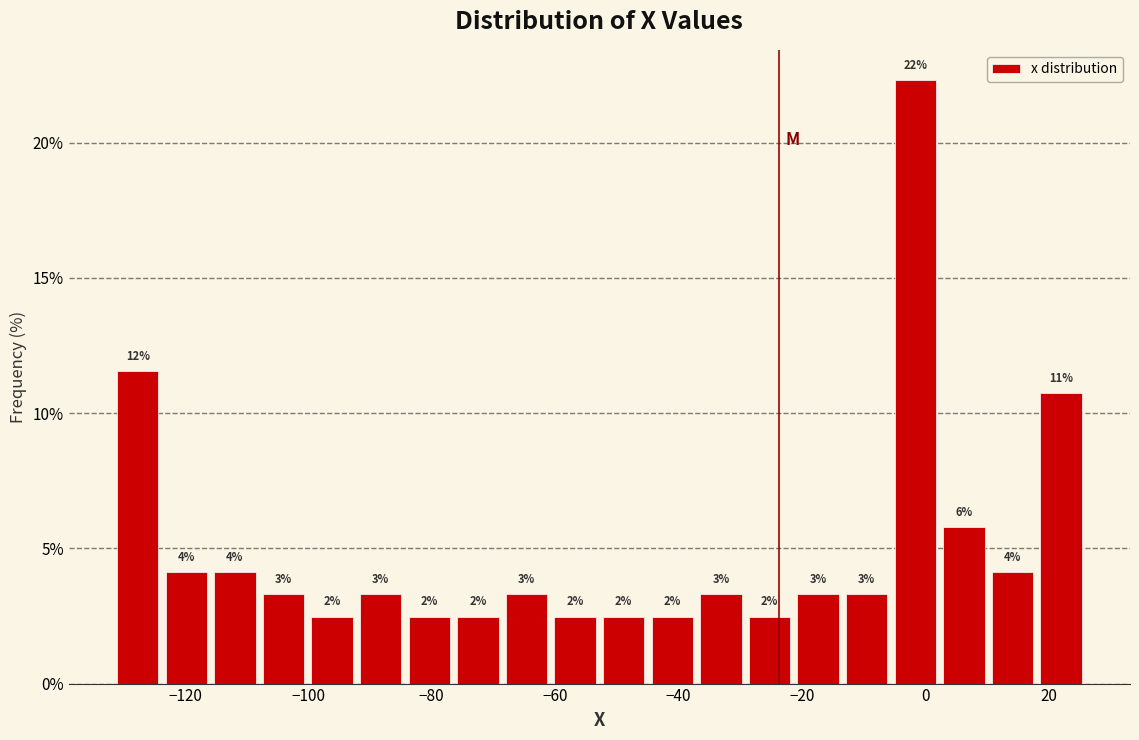

Around what value on the x-axis is the tallest bar? Give the approximate position of its centre, as read against the axis.

-2